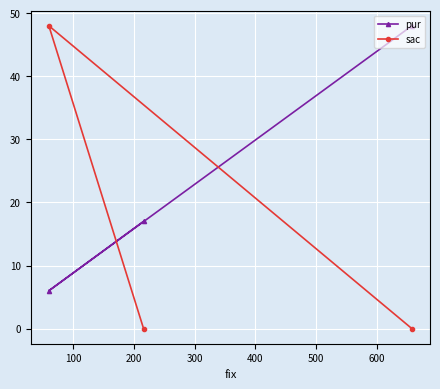

What is the maximum value shown in the chart?

48